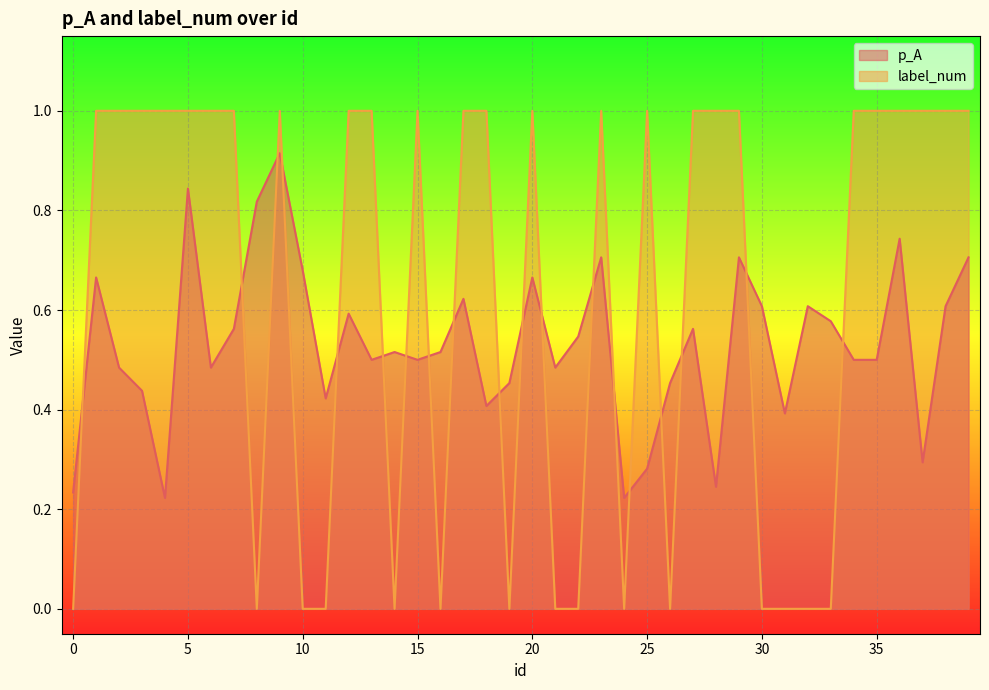

At how many categories does at least one series exceed 0?

40